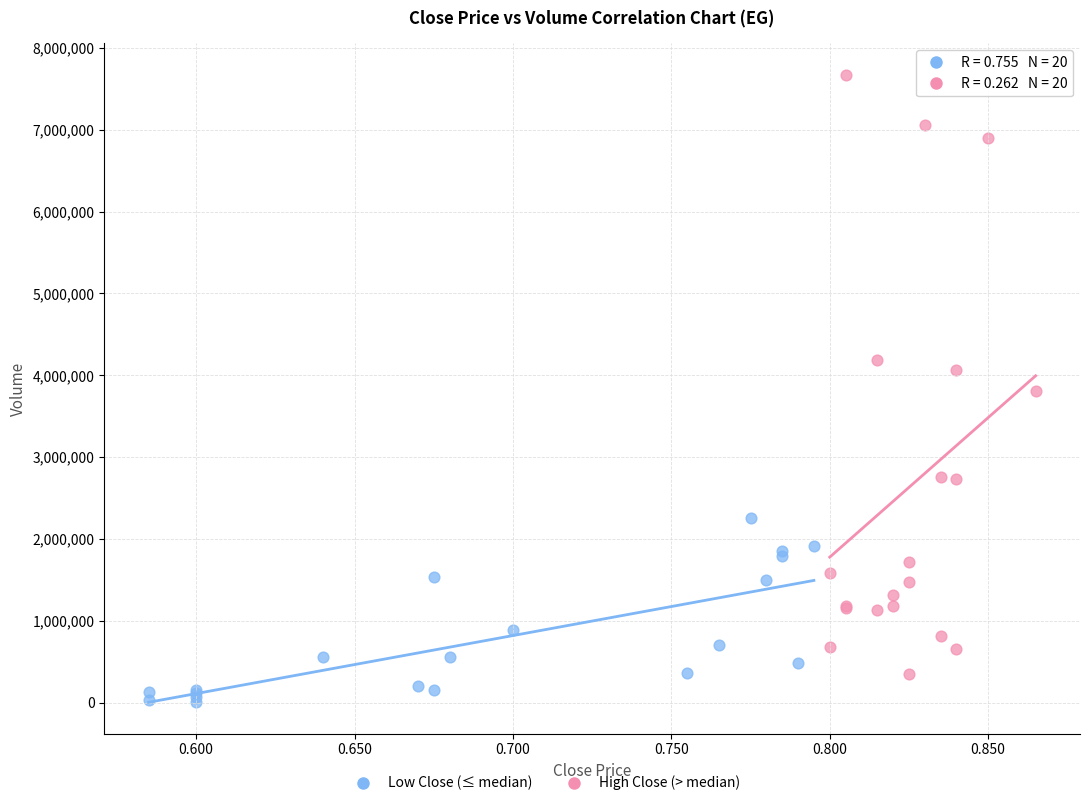

Which series has the widest spread of Y values?

High Close (> median)